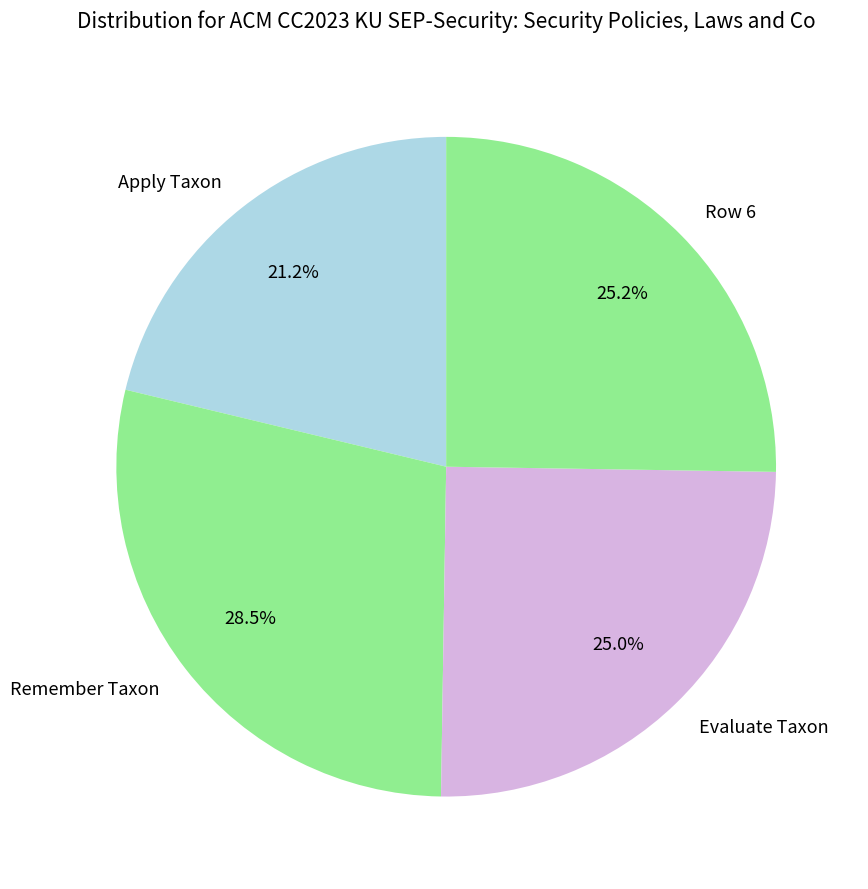

How many segments does this pie chart have?

4